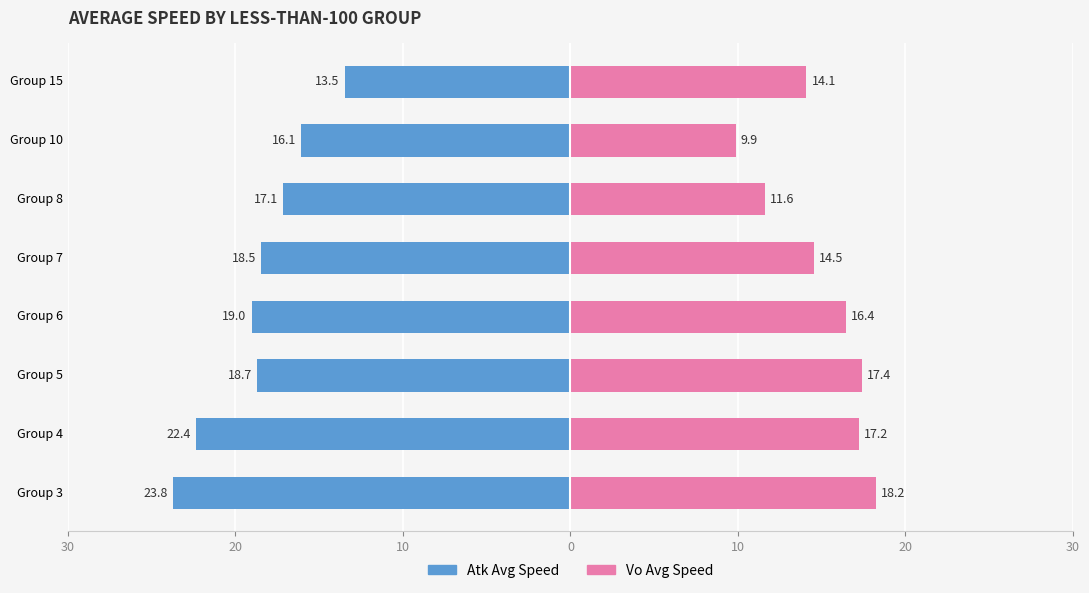

Rank the series at Group 6 from highest to lowest value.

Vo Avg Speed, Atk Avg Speed